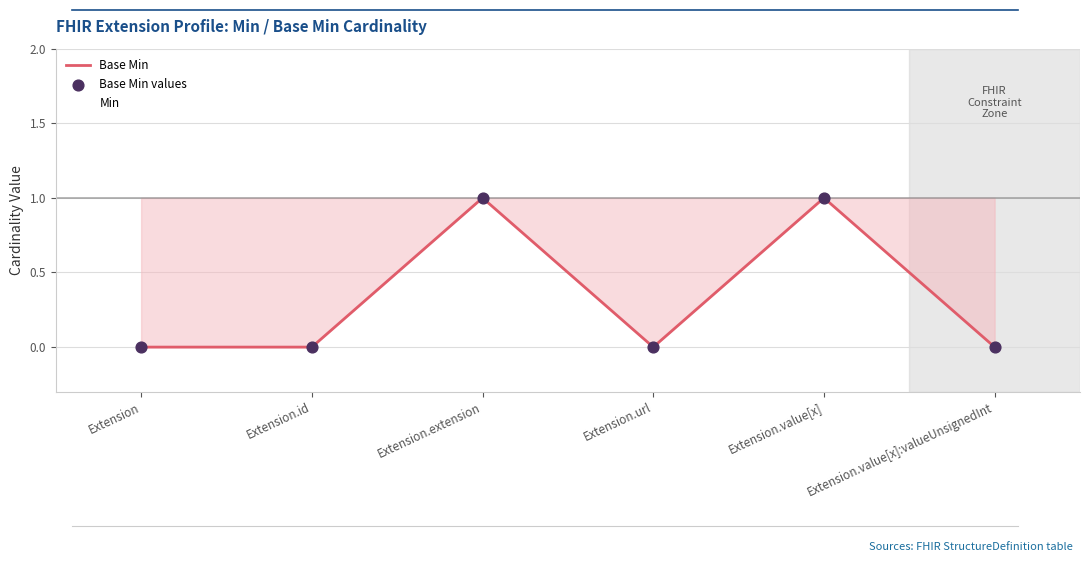

What position from the right is Extension.id?

5